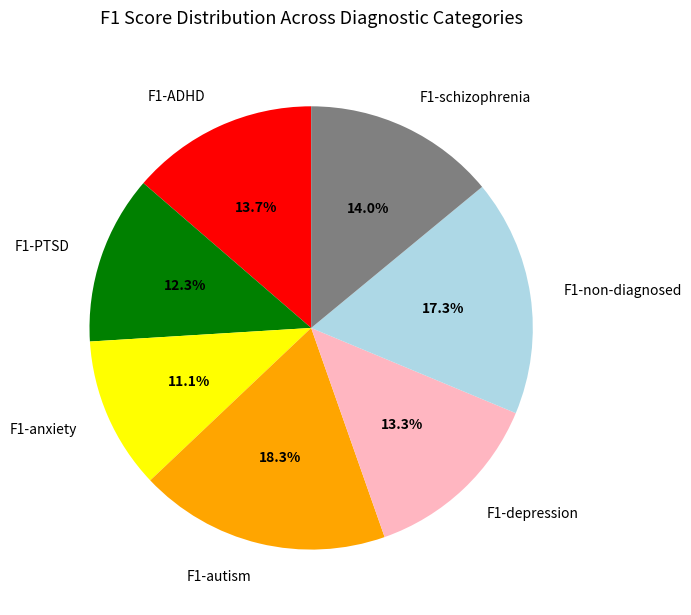

How many slices are in this pie chart?

7